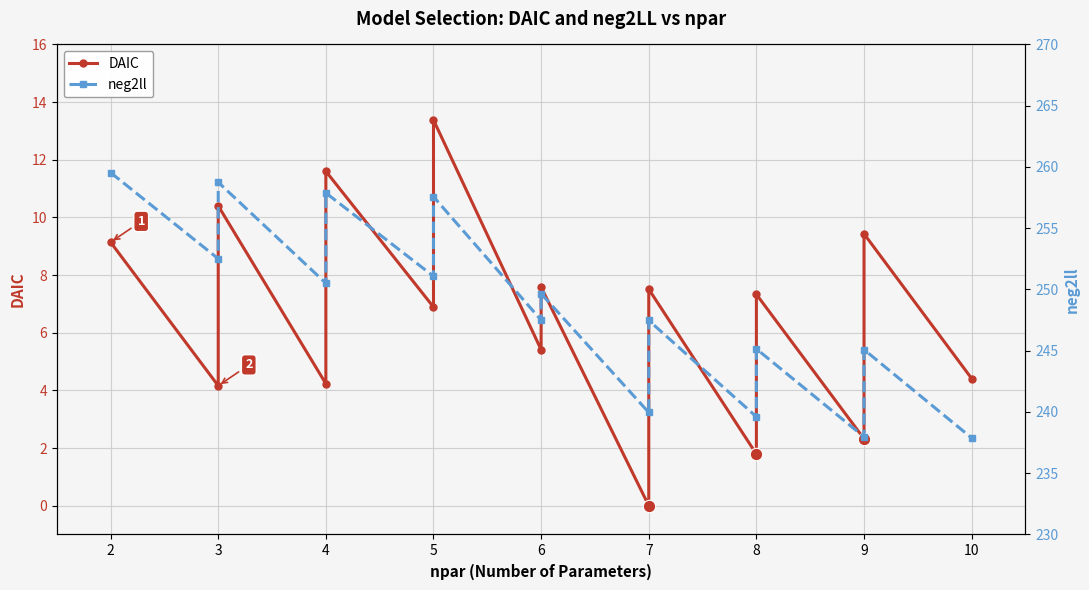

Is the value of DAIC at 2 greater than the value of neg2ll at 5?

No